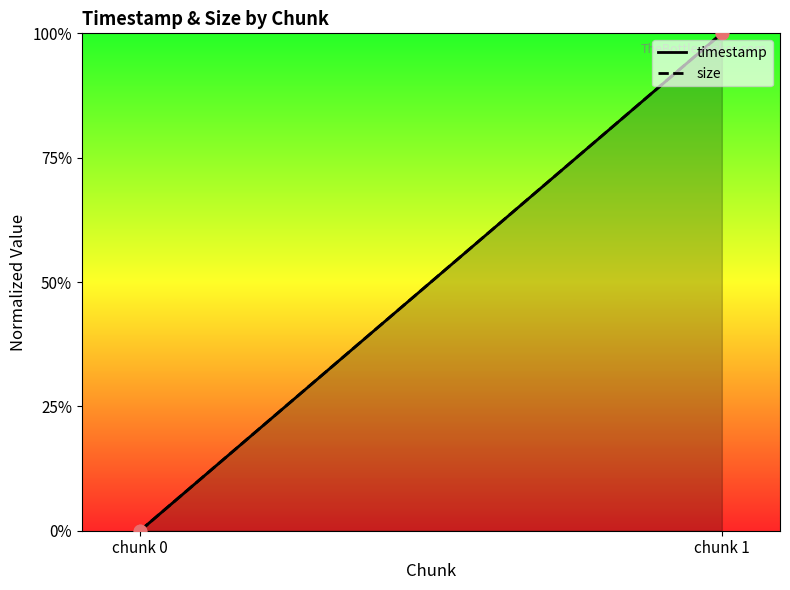

What are all the series names shown in the legend?

timestamp, size